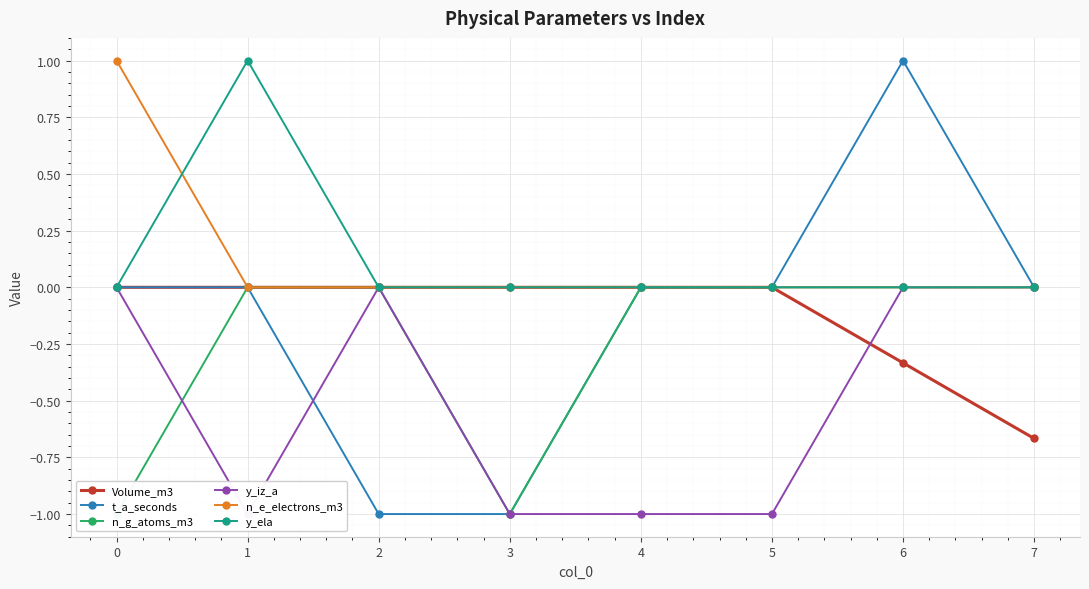

At which category does the chart reach its minimum across all series?

2